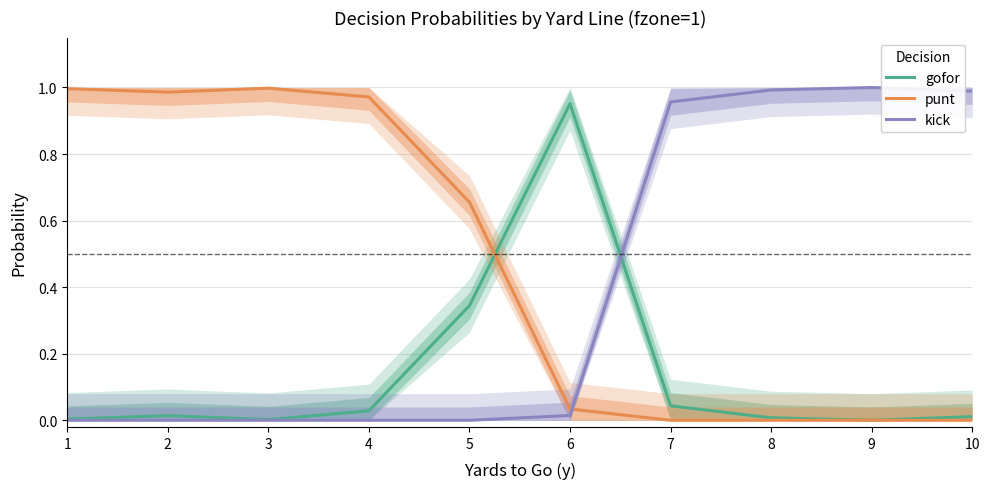

At which category does the chart reach its peak across all series?

9